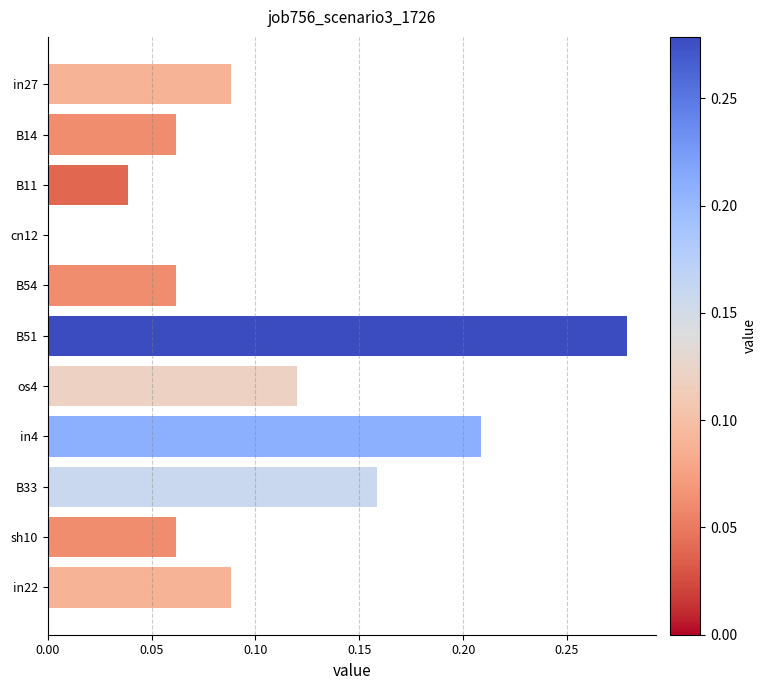

The chart shows a value of 0.0 at cn12. True or false?

True